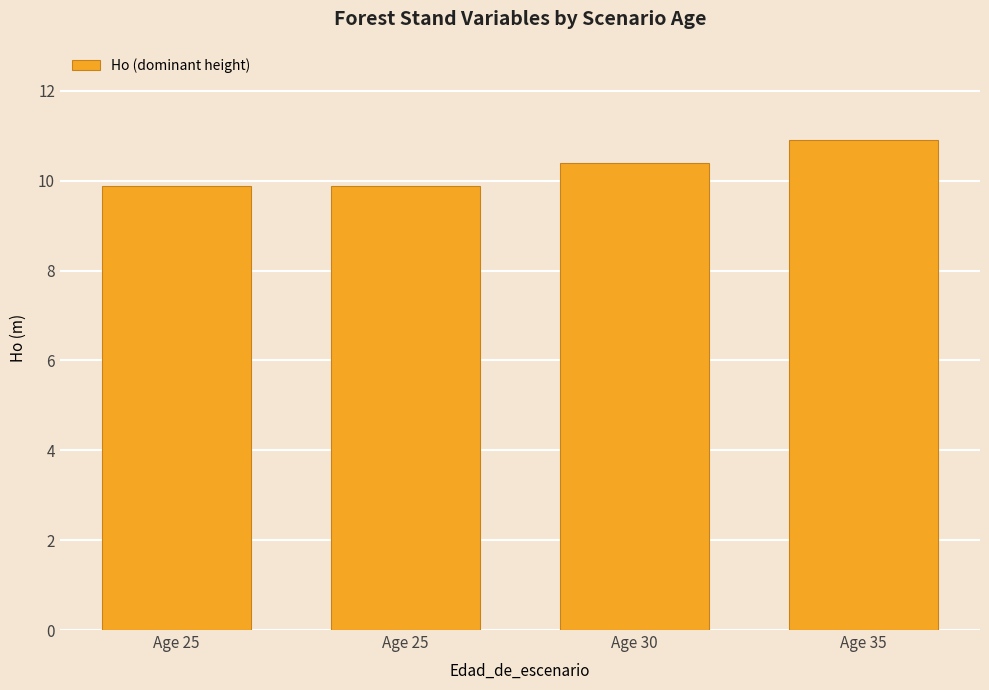

How many series are shown in this chart?

1